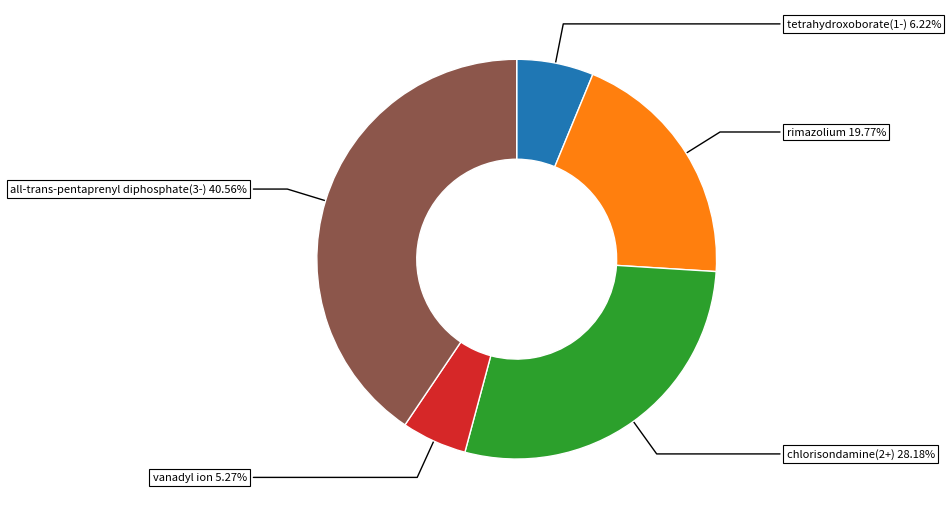

Does any single category account for the majority?

No